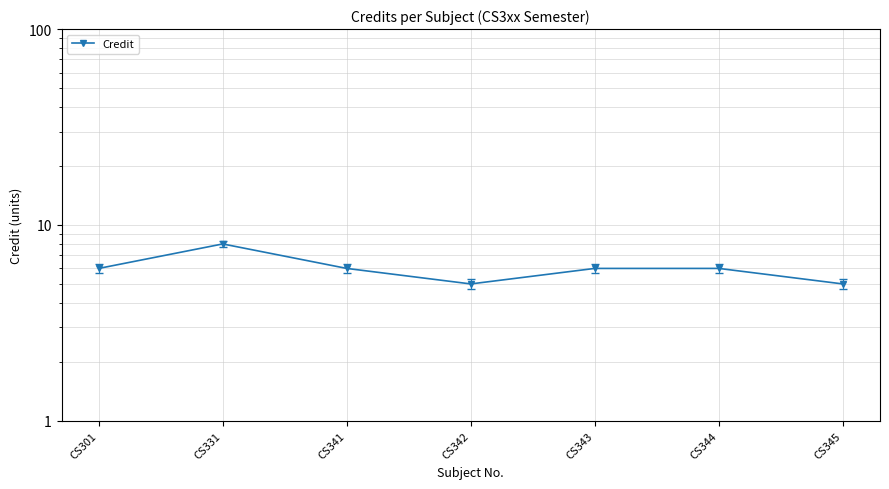

How many data points are above 6?

1